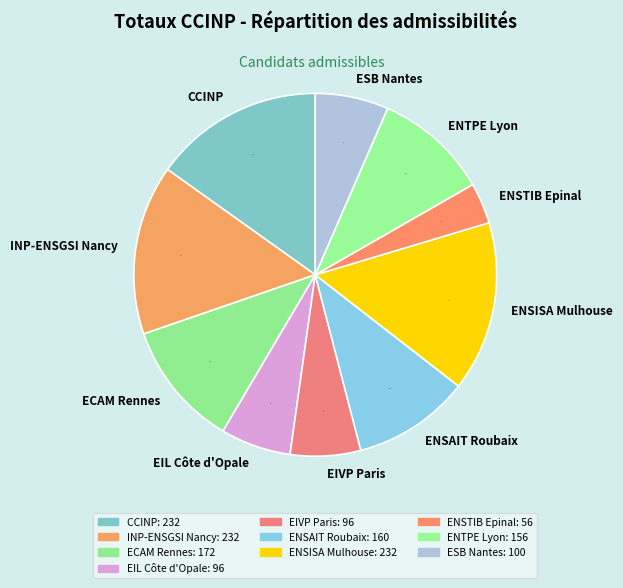

Is there any slice that represents more than half of the pie?

No